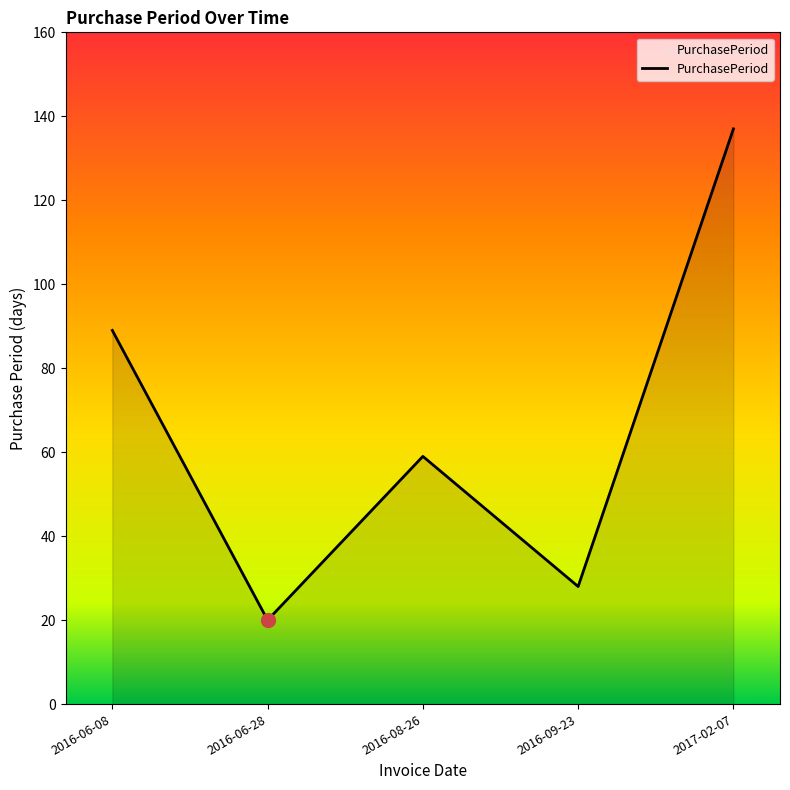

What is the difference between the values at 2017-02-07 and 2016-09-23?

109